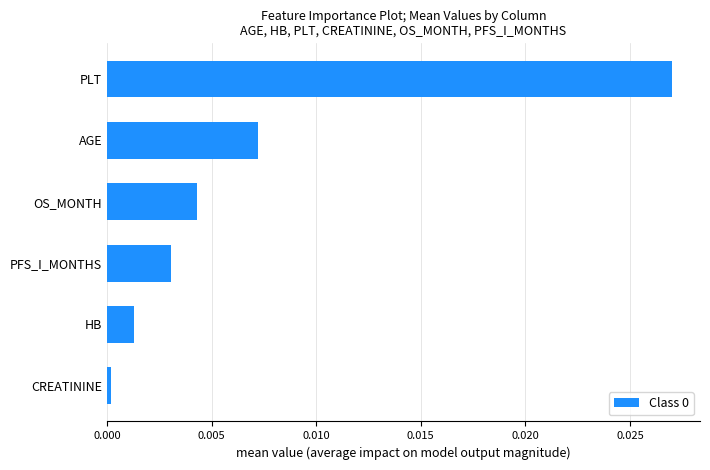

Which has a higher value, CREATININE or OS_MONTH?

OS_MONTH